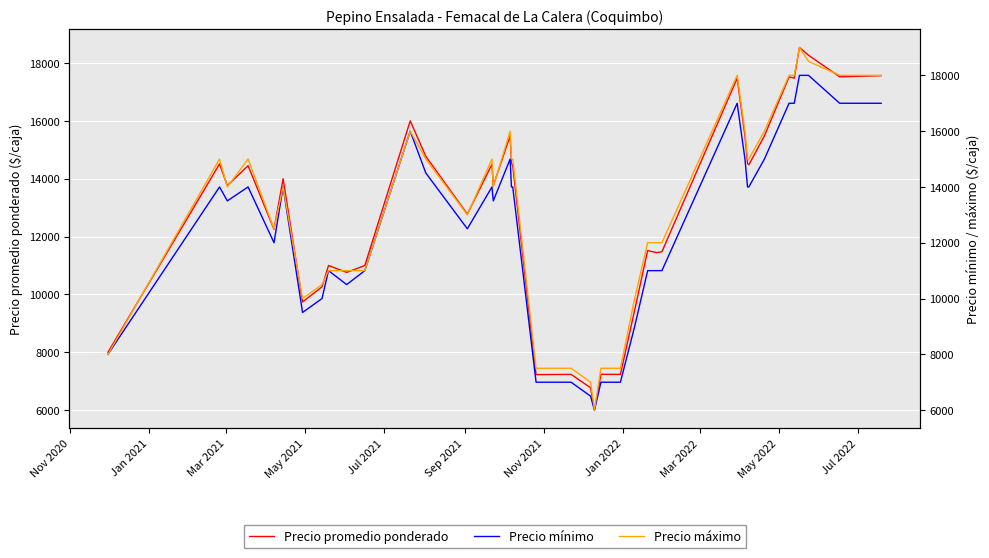

Reading right to left, extract all data points from this chart.

Precio promedio ponderado: 17563	17524	18269	18538	17478	17521	15480	14480	14524	15476	17474	11476	11444	11516	9455	7235	7238	6000	6773	7235	7227	14455	14538	15487	13759	14500	12778	14773	16000	11000	10762	11000	10261	9741	14000	12250	14450	13762	14512	8000
Precio mínimo: 17000	17000	18000	18000	17000	17000	15000	14000	14000	15000	17000	11000	11000	11000	9000	7000	7000	6000	6500	7000	7000	14000	14000	15000	13500	14000	12500	14500	16000	11000	10500	11000	10000	9500	14000	12000	14000	13500	14000	8000
Precio máximo: 18000	18000	18500	19000	18000	18000	16000	15000	15000	16000	18000	12000	12000	12000	10000	7500	7500	6000	7000	7500	7500	15000	15000	16000	14000	15000	13000	15000	16000	11000	11000	11000	10500	10000	14000	12500	15000	14000	15000	8000